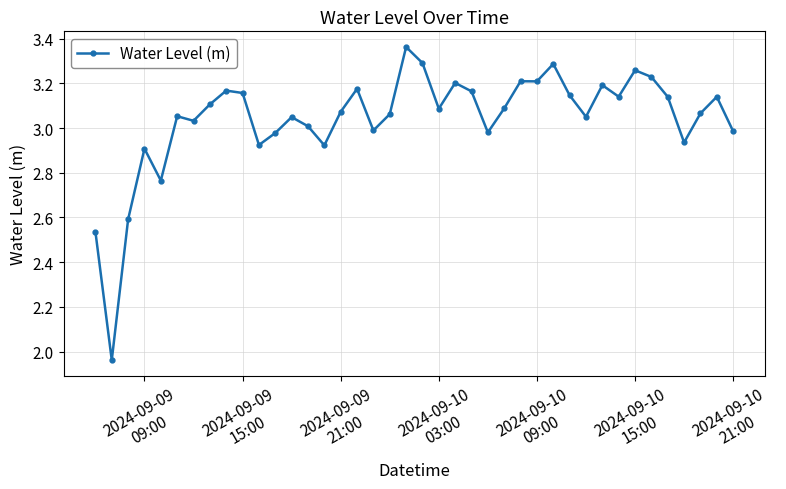

How many lines are shown in the chart?

1